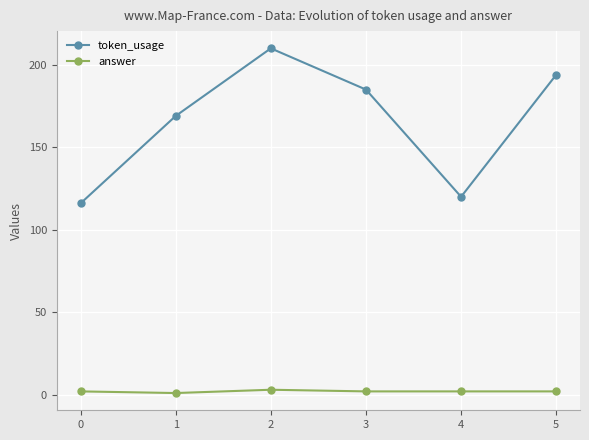

Is it true that token_usage equals 158 at 0?

False